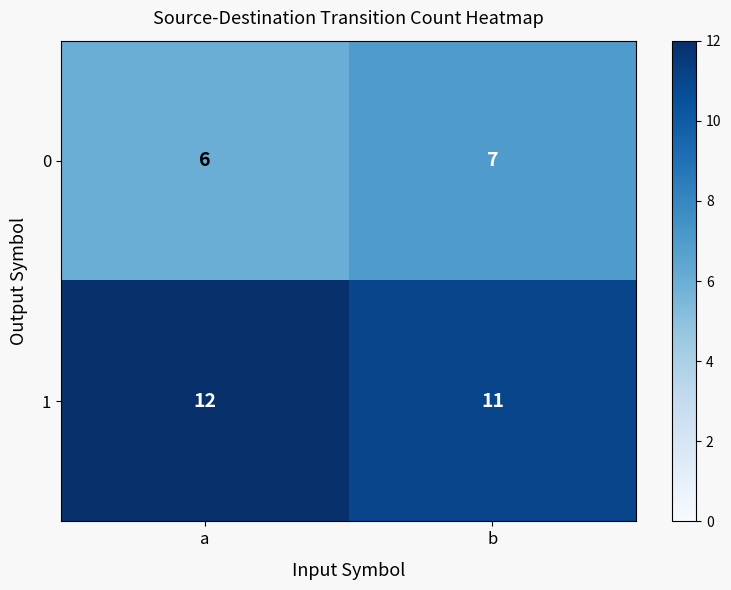

What is the sum of the 1 values at b and a?

23